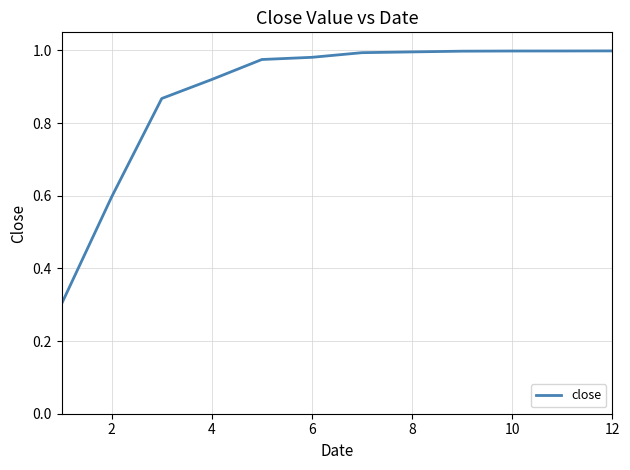

How many distinct data groups are displayed?

1